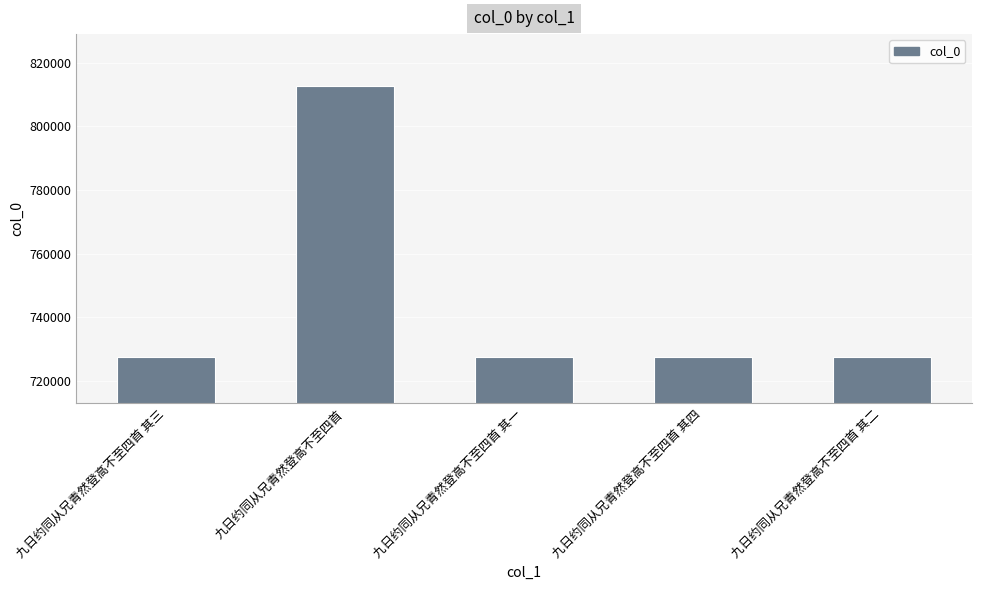

What is the maximum value shown in the chart?

812820